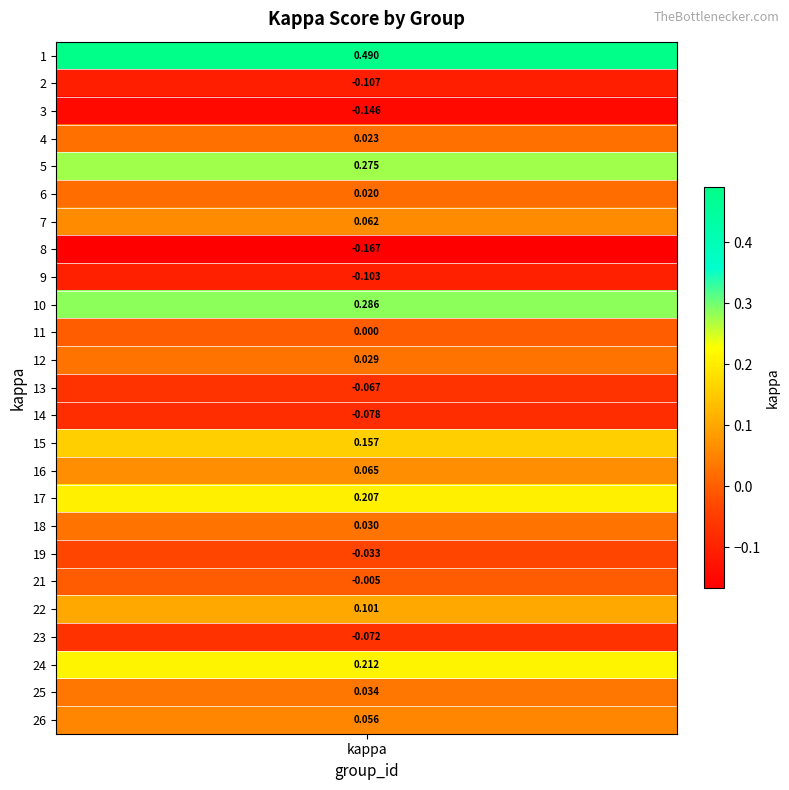

What is the sum of the values at 19 and 9?

-0.1